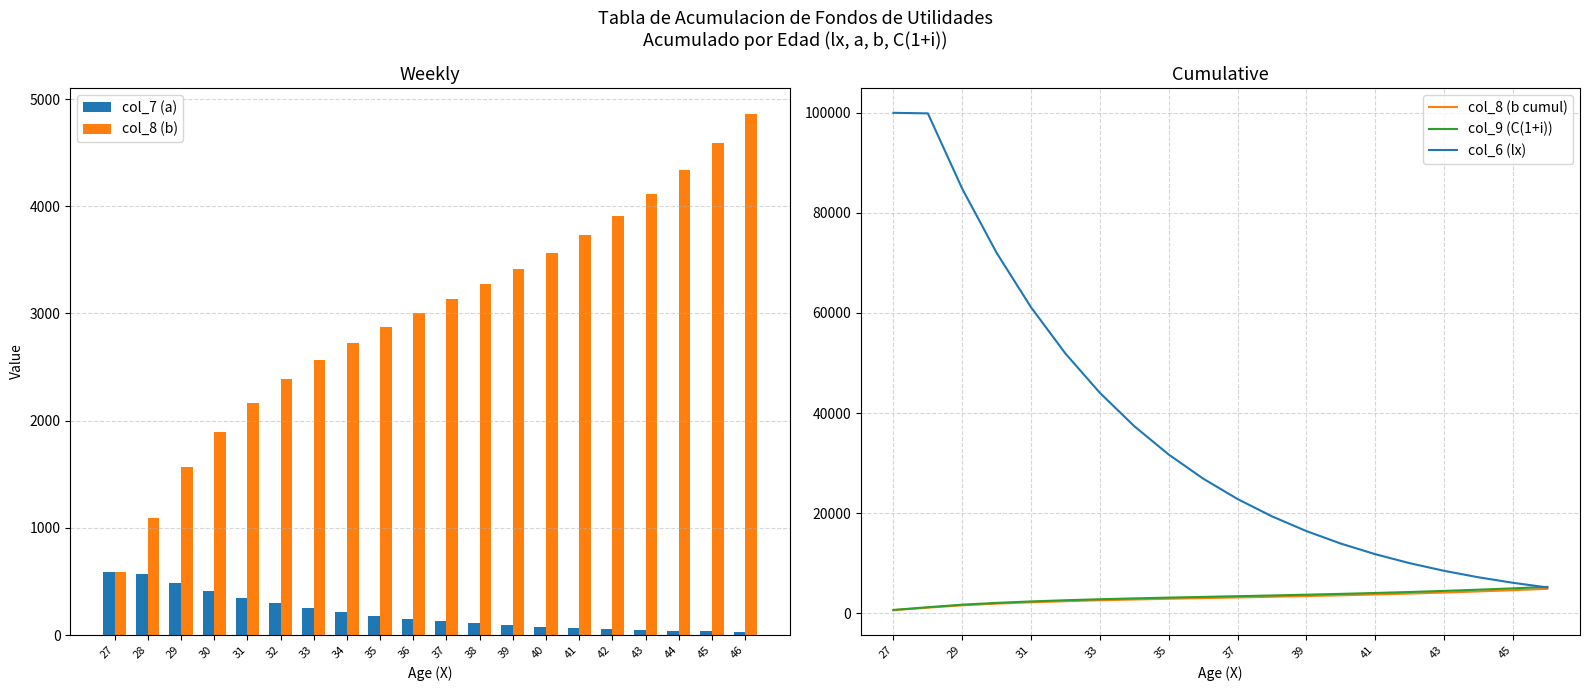

What are all the series names shown in the legend?

col_7 (a), col_8 (b), col_8 (b cumul), col_9 (C(1+i)), col_6 (lx)